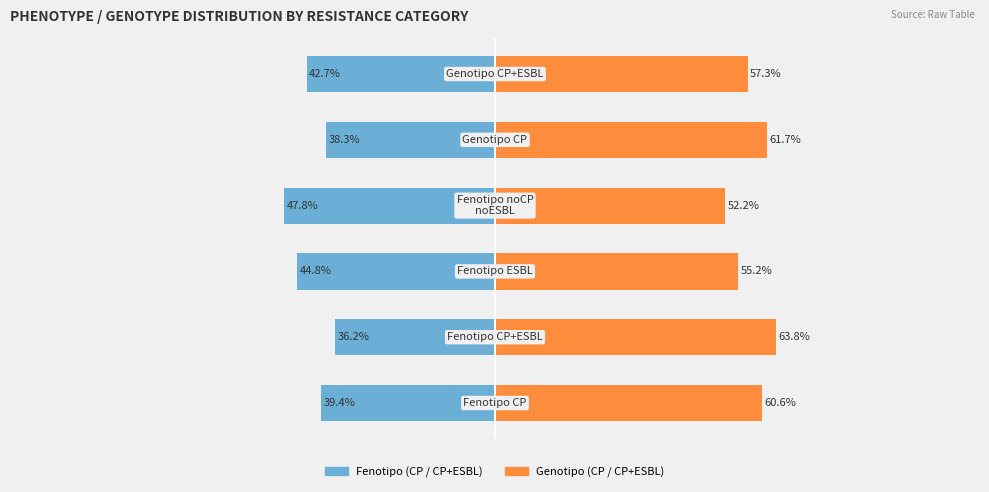

The value of Fenotipo (CP / CP+ESBL) at 2 is -44.8. True or false?

True